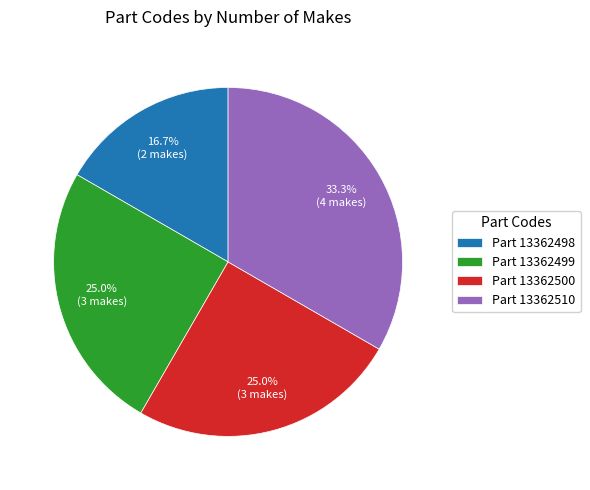

Which slice is the largest?

Part 13362510